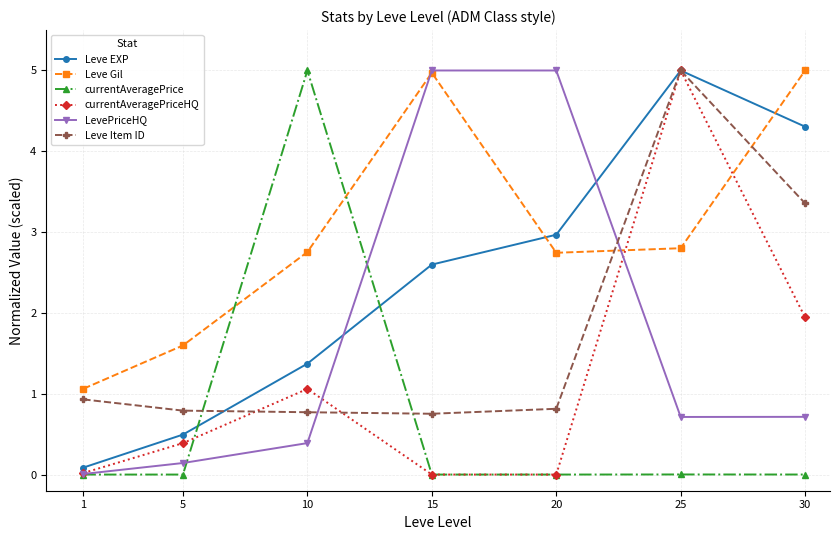

What is the value of the Leve Gil point at the 2nd from the left?

1.6